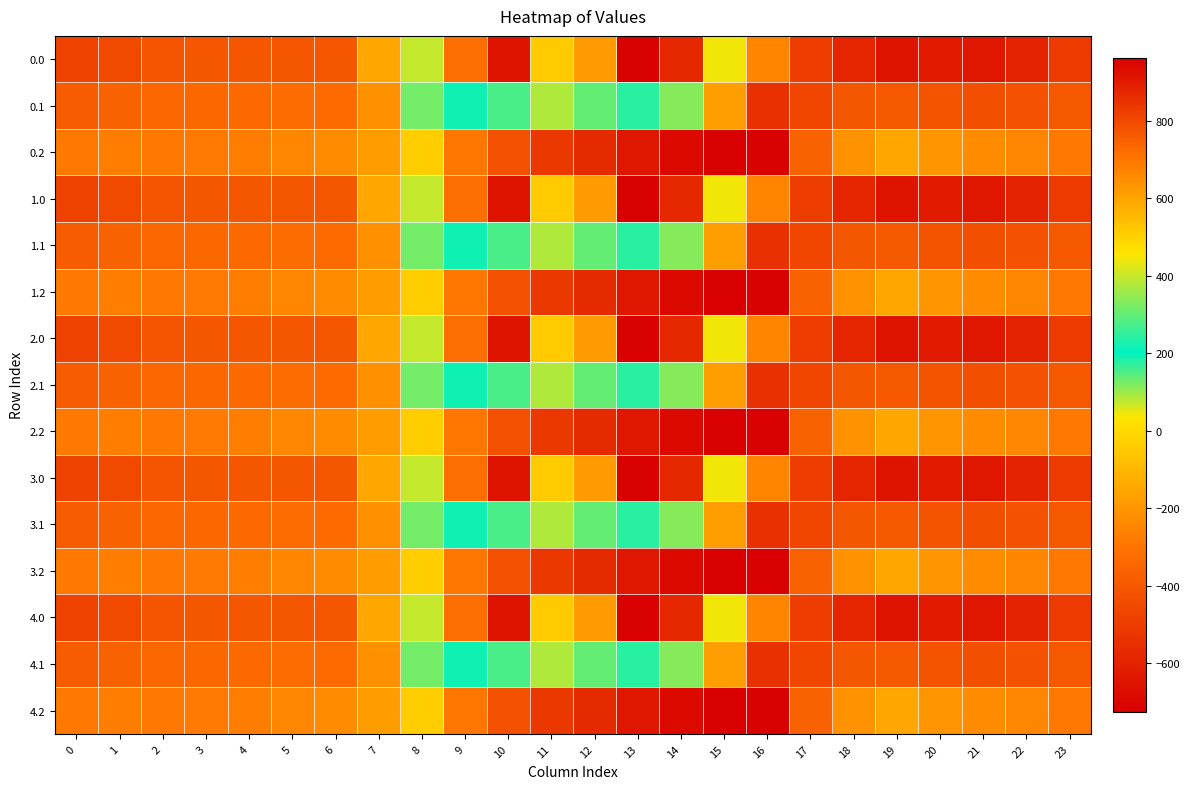

Reading left to right, list all the values displayed in this chart.

0.0: 0=-482.0	1=-449.5	2=-410.3	3=-404.4	4=-404.9	5=-403.8	6=-408.0	7=-150.1	8=395.3	9=716.9	10=916.2	11=516.0	12=619.4	13=962.7	14=870.3	15=443.0	16=-250.9	17=-494.8	18=-586.7	19=-649.2	20=-629.9	21=-638.4	22=-592.3	23=-511.3
0.1: 0=-384.6	1=-361.1	2=-347.9	3=-342.7	4=-339.6	5=-325.7	6=-332.2	7=-217.1	8=125.2	9=191.1	10=274.1	11=87.0	12=134.6	13=241.5	14=113.7	15=-173.1	16=-547.3	17=-466.6	18=-405.4	19=-400.2	20=-414.5	21=-432.4	22=-419.9	23=-399.4
0.2: 0=-287.1	1=-272.7	2=-285.5	3=-281.0	4=-274.4	5=-245.0	6=-228.8	7=-176.6	8=-35.3	9=-288.5	10=-423.5	11=-520.6	12=-571.2	13=-640.4	14=-687.4	15=-725.8	16=-726.6	17=-362.4	18=-210.0	19=-151.0	20=-199.2	21=-226.4	22=-247.4	23=-287.5
1.0: 0=-482.0	1=-449.5	2=-410.3	3=-404.4	4=-404.9	5=-403.8	6=-408.0	7=-150.1	8=395.3	9=716.9	10=916.2	11=516.0	12=619.4	13=962.7	14=870.3	15=443.0	16=-250.9	17=-494.8	18=-586.7	19=-649.2	20=-629.9	21=-638.4	22=-592.3	23=-511.3
1.1: 0=-384.6	1=-361.1	2=-347.9	3=-342.7	4=-339.6	5=-325.7	6=-332.2	7=-217.1	8=125.2	9=191.1	10=274.1	11=87.0	12=134.6	13=241.5	14=113.7	15=-173.1	16=-547.3	17=-466.6	18=-405.4	19=-400.2	20=-414.5	21=-432.4	22=-419.9	23=-399.4
1.2: 0=-287.1	1=-272.7	2=-285.5	3=-281.0	4=-274.4	5=-245.0	6=-228.8	7=-176.6	8=-35.3	9=-288.5	10=-423.5	11=-520.6	12=-571.2	13=-640.4	14=-687.4	15=-725.8	16=-726.6	17=-362.4	18=-210.0	19=-151.0	20=-199.2	21=-226.4	22=-247.4	23=-287.5
2.0: 0=-482.0	1=-449.5	2=-410.3	3=-404.4	4=-404.9	5=-403.8	6=-408.0	7=-150.1	8=395.3	9=716.9	10=916.2	11=516.0	12=619.4	13=962.7	14=870.3	15=443.0	16=-250.9	17=-494.8	18=-586.7	19=-649.2	20=-629.9	21=-638.4	22=-592.3	23=-511.3
2.1: 0=-384.6	1=-361.1	2=-347.9	3=-342.7	4=-339.6	5=-325.7	6=-332.2	7=-217.1	8=125.2	9=191.1	10=274.1	11=87.0	12=134.6	13=241.5	14=113.7	15=-173.1	16=-547.3	17=-466.6	18=-405.4	19=-400.2	20=-414.5	21=-432.4	22=-419.9	23=-399.4
2.2: 0=-287.1	1=-272.7	2=-285.5	3=-281.0	4=-274.4	5=-245.0	6=-228.8	7=-176.6	8=-35.3	9=-288.5	10=-423.5	11=-520.6	12=-571.2	13=-640.4	14=-687.4	15=-725.8	16=-726.6	17=-362.4	18=-210.0	19=-151.0	20=-199.2	21=-226.4	22=-247.4	23=-287.5
3.0: 0=-482.0	1=-449.5	2=-410.3	3=-404.4	4=-404.9	5=-403.8	6=-408.0	7=-150.1	8=395.3	9=716.9	10=916.2	11=516.0	12=619.4	13=962.7	14=870.3	15=443.0	16=-250.9	17=-494.8	18=-586.7	19=-649.2	20=-629.9	21=-638.4	22=-592.3	23=-511.3
3.1: 0=-384.6	1=-361.1	2=-347.9	3=-342.7	4=-339.6	5=-325.7	6=-332.2	7=-217.1	8=125.2	9=191.1	10=274.1	11=87.0	12=134.6	13=241.5	14=113.7	15=-173.1	16=-547.3	17=-466.6	18=-405.4	19=-400.2	20=-414.5	21=-432.4	22=-419.9	23=-399.4
3.2: 0=-287.1	1=-272.7	2=-285.5	3=-281.0	4=-274.4	5=-245.0	6=-228.8	7=-176.6	8=-35.3	9=-288.5	10=-423.5	11=-520.6	12=-571.2	13=-640.4	14=-687.4	15=-725.8	16=-726.6	17=-362.4	18=-210.0	19=-151.0	20=-199.2	21=-226.4	22=-247.4	23=-287.5
4.0: 0=-482.0	1=-449.5	2=-410.3	3=-404.4	4=-404.9	5=-403.8	6=-408.0	7=-150.1	8=395.3	9=716.9	10=916.2	11=516.0	12=619.4	13=962.7	14=870.3	15=443.0	16=-250.9	17=-494.8	18=-586.7	19=-649.2	20=-629.9	21=-638.4	22=-592.3	23=-511.3
4.1: 0=-384.6	1=-361.1	2=-347.9	3=-342.7	4=-339.6	5=-325.7	6=-332.2	7=-217.1	8=125.2	9=191.1	10=274.1	11=87.0	12=134.6	13=241.5	14=113.7	15=-173.1	16=-547.3	17=-466.6	18=-405.4	19=-400.2	20=-414.5	21=-432.4	22=-419.9	23=-399.4
4.2: 0=-287.1	1=-272.7	2=-285.5	3=-281.0	4=-274.4	5=-245.0	6=-228.8	7=-176.6	8=-35.3	9=-288.5	10=-423.5	11=-520.6	12=-571.2	13=-640.4	14=-687.4	15=-725.8	16=-726.6	17=-362.4	18=-210.0	19=-151.0	20=-199.2	21=-226.4	22=-247.4	23=-287.5